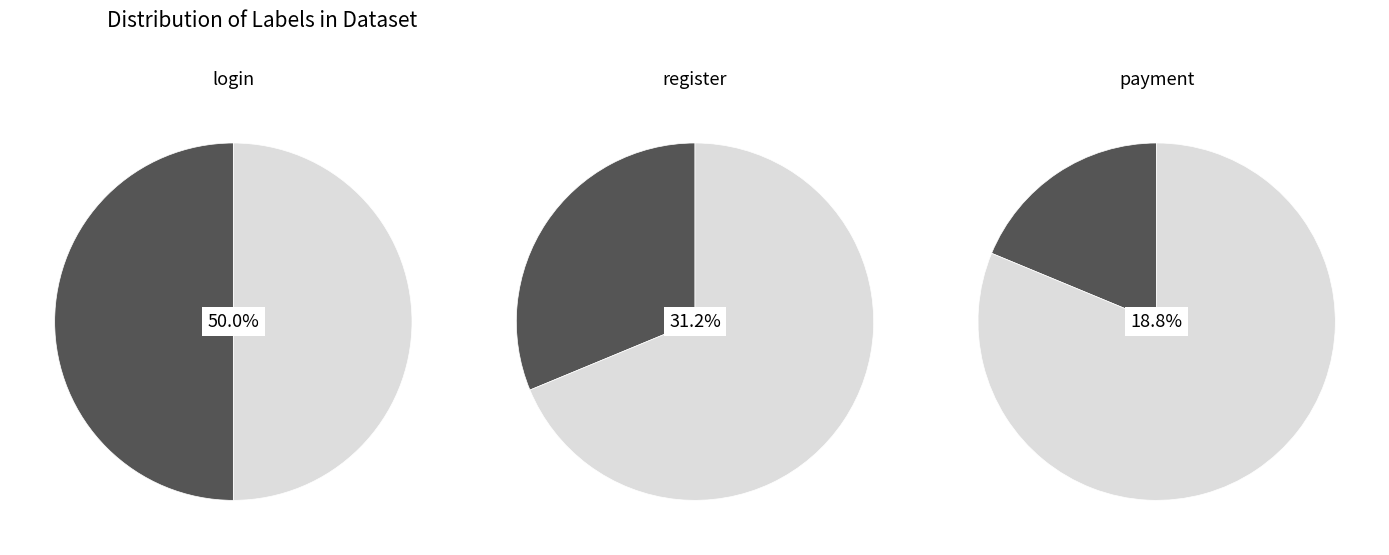

Which has a higher value, register or login?

login